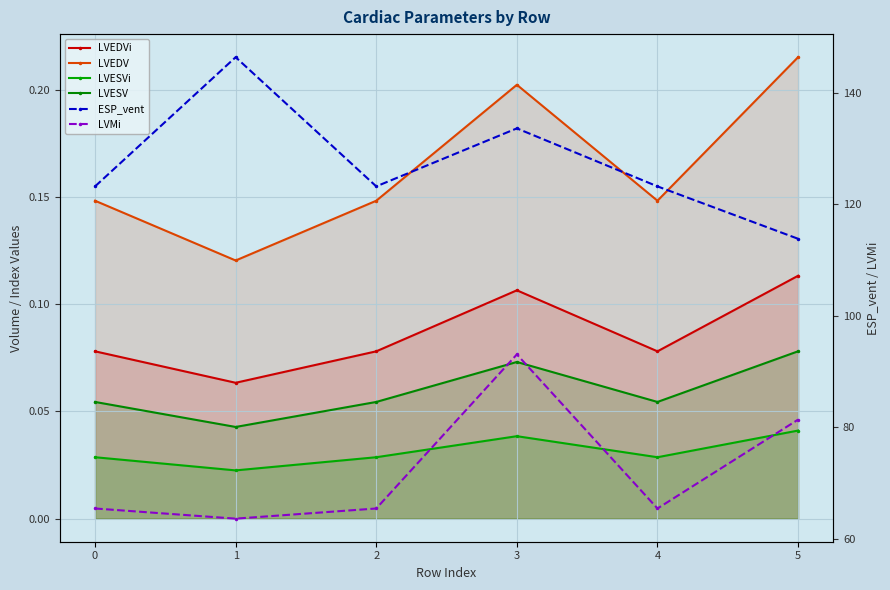

List the labels in order of LVEDVi value, smallest first.

1, 0, 2, 4, 3, 5